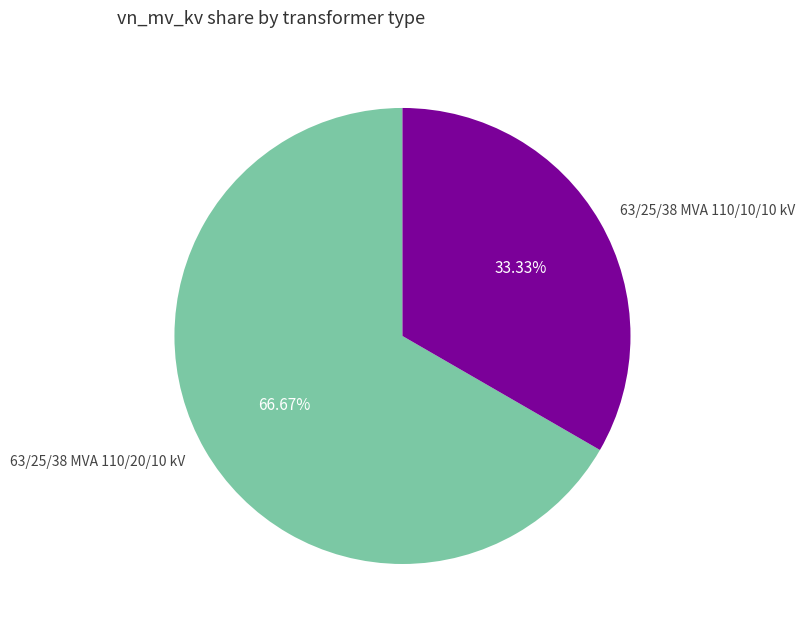

To the nearest percent, what is the combined percentage of 63/25/38 MVA 110/20/10 kV and 63/25/38 MVA 110/10/10 kV?

100%